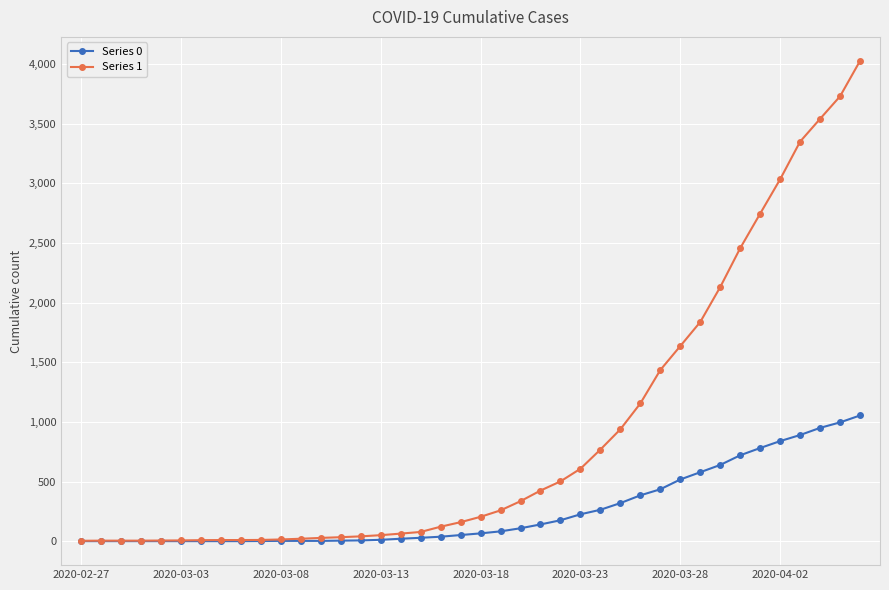

What is the average value of the Series 1 series?

895